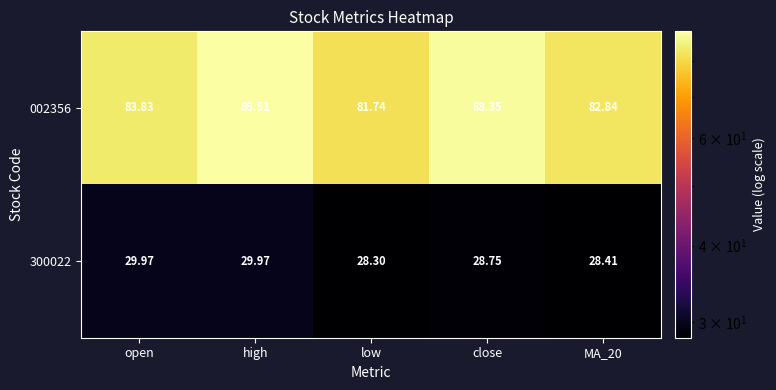

Which category has the lowest value in the 300022 series?

low